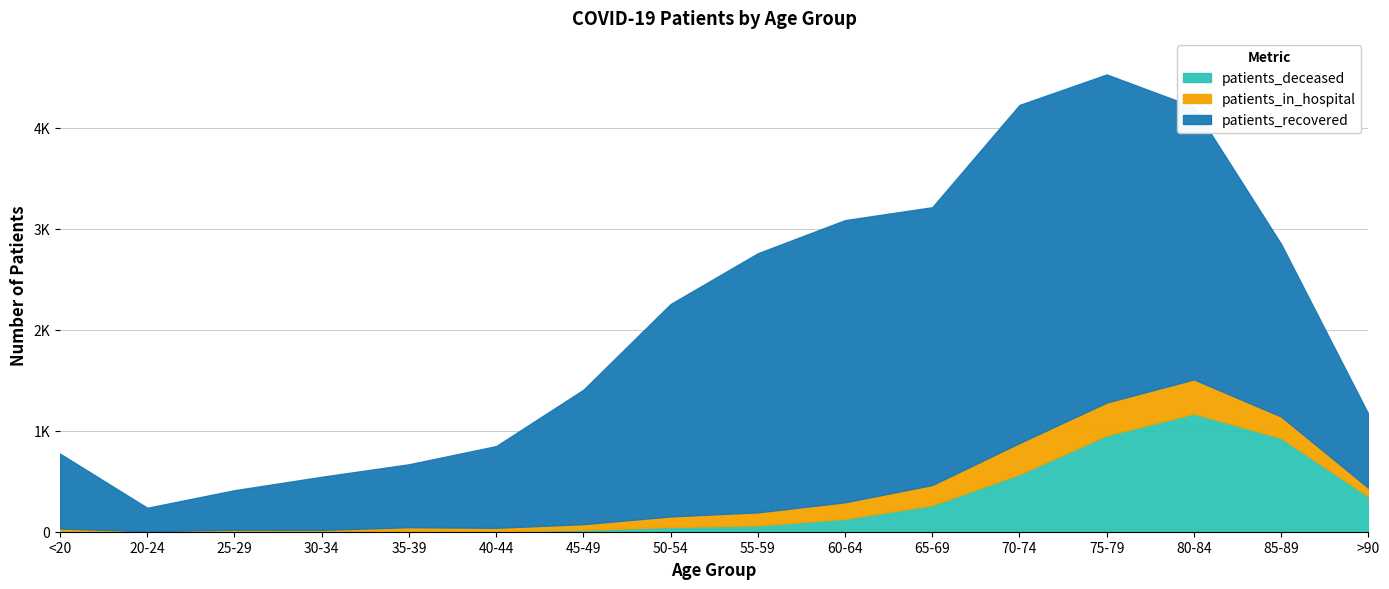

At how many categories does at least one series exceed 738?

11